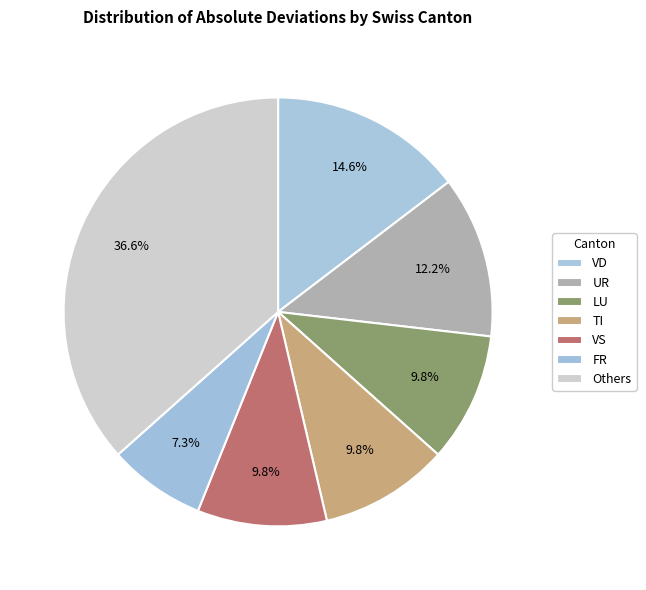

Count the number of slices in the pie.

7